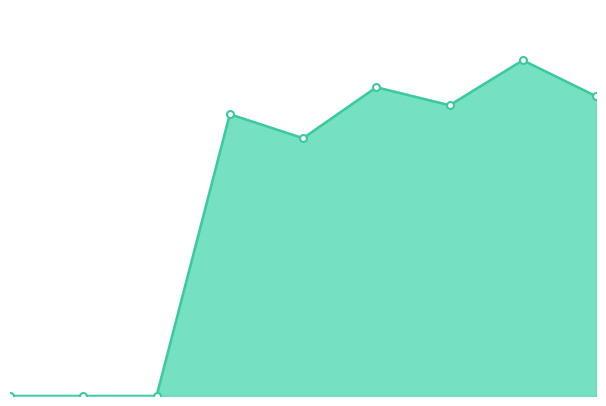

What is the value of the 6th point from the left?

103